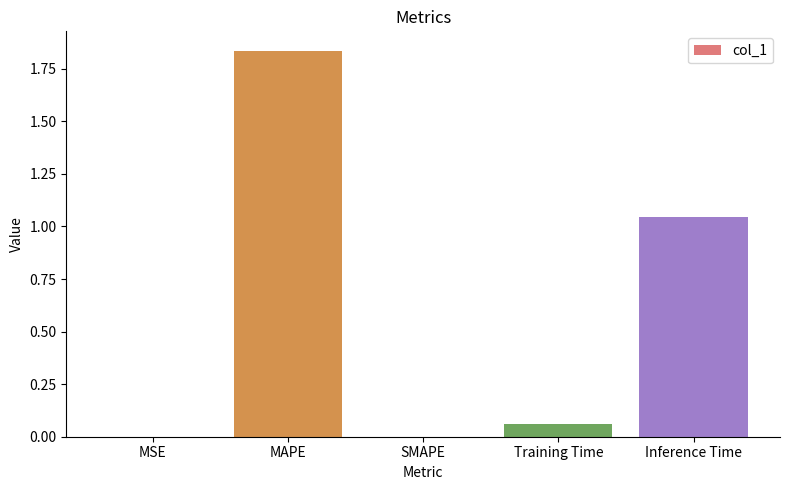

Between MAPE and Training Time, which is larger?

MAPE